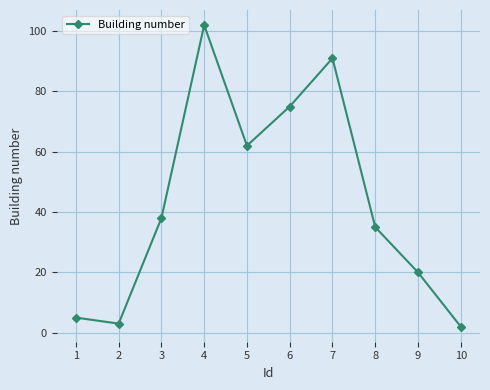

What is the value of the 9th point from the left?

20